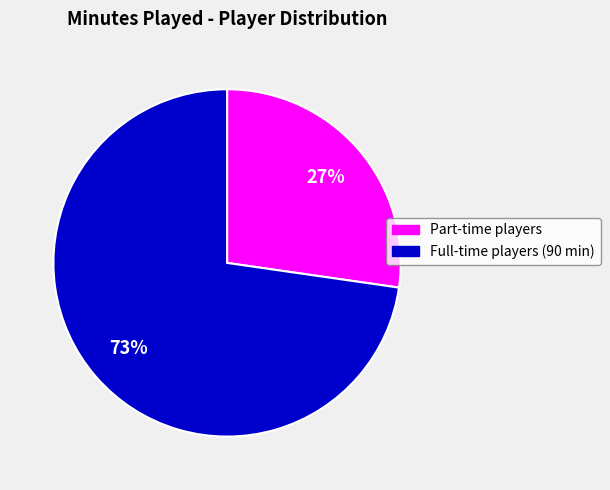

Is there a majority slice in this chart?

Yes